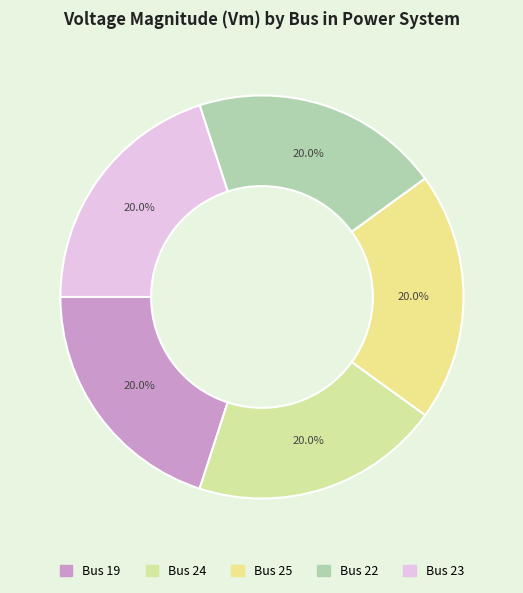

How many slices are in this pie chart?

5